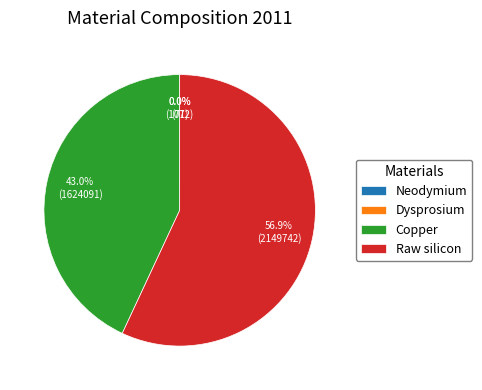

Which slice is the largest?

Raw silicon